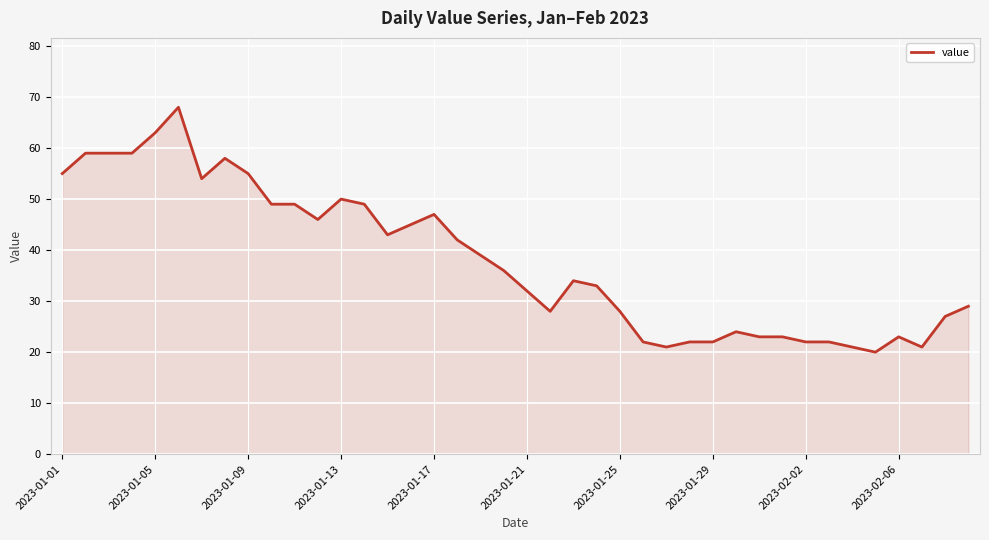

What is the minimum value shown in the chart?

20